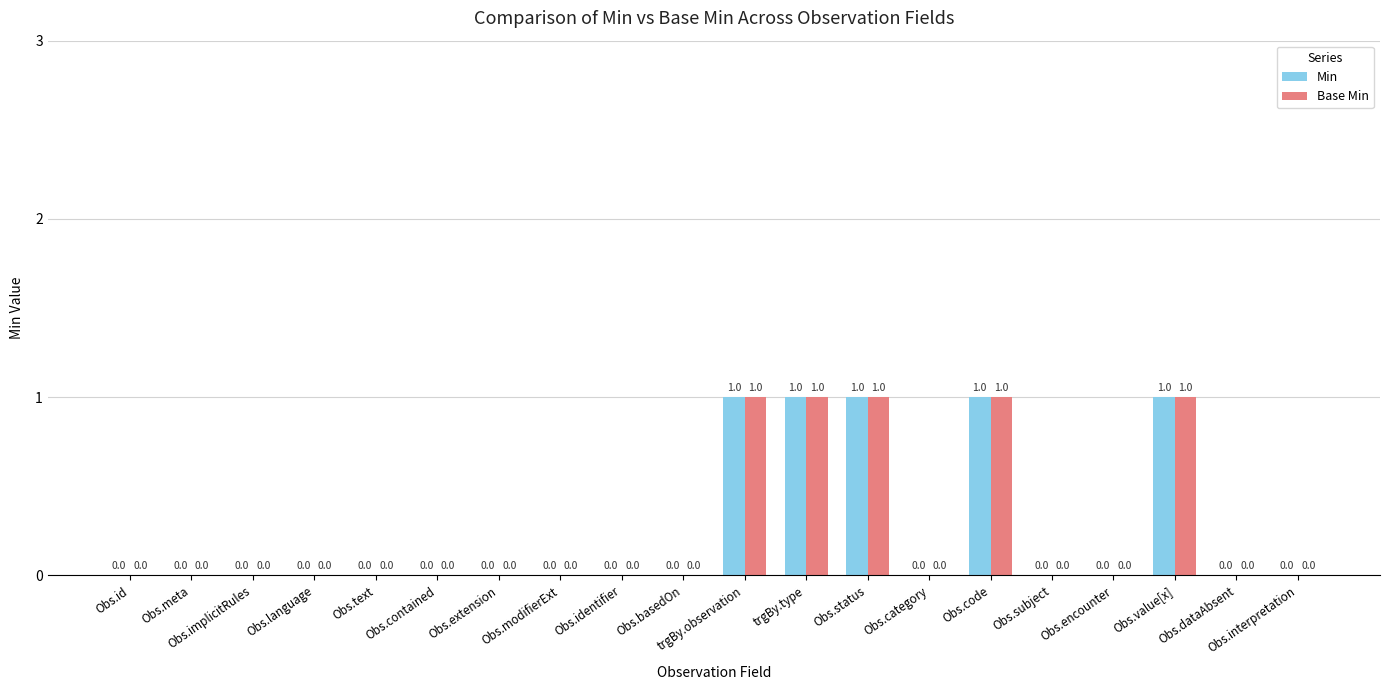

Is it true that Base Min equals 0 at trgBy.observation?

False